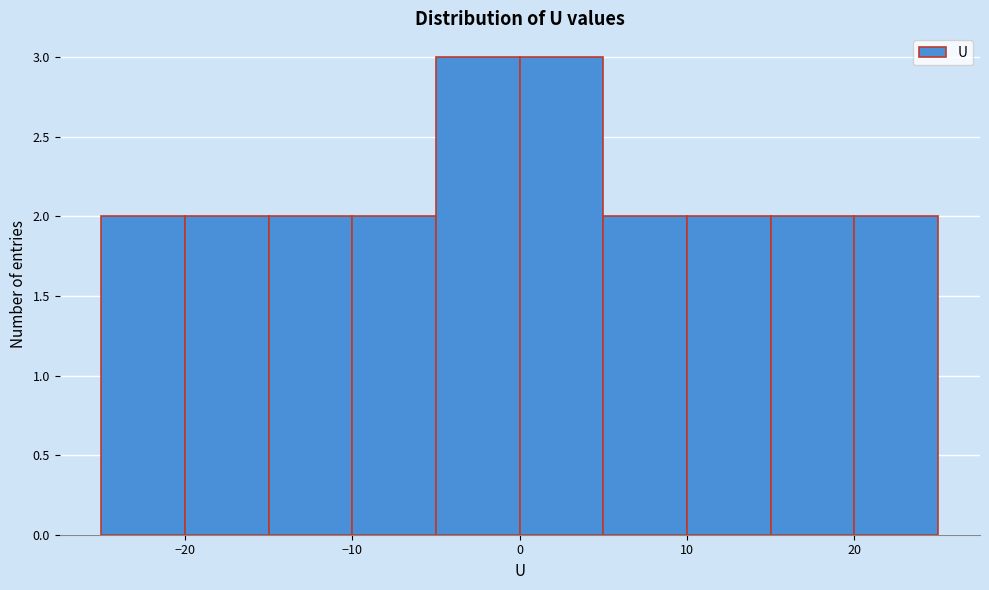

Reading left to right, list every bar in this chart as the range it spans on the x-axis followed by its height. The values are not printed on the chart, so give them approximately, as read against the axis.

-25 to -20: 2
-20 to -15: 2
-15 to -10: 2
-10 to -5: 2
-5 to 0: 3
0 to 5: 3
5 to 10: 2
10 to 15: 2
15 to 20: 2
20 to 25: 2